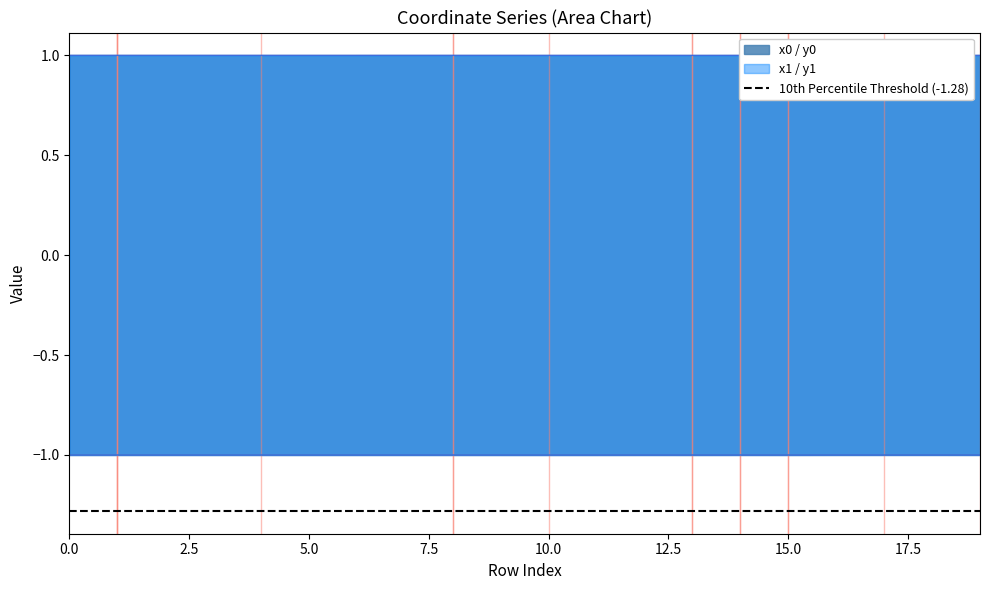

Does the chart display data point markers on the line(s)?

No